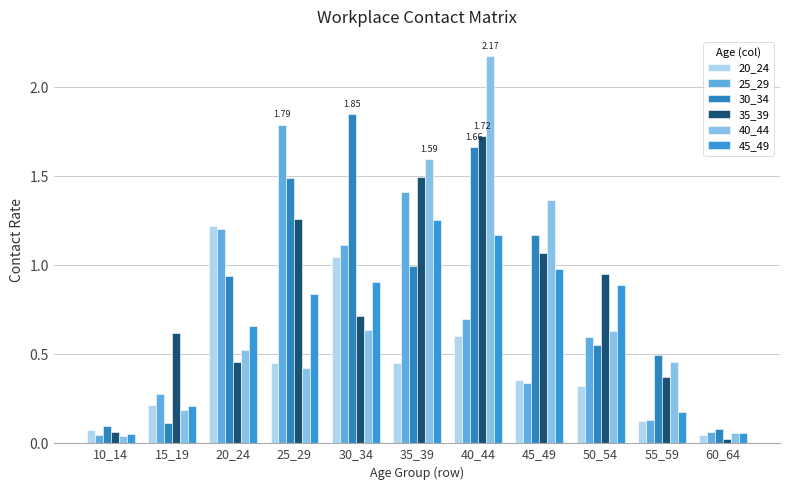

Rank the series at 45_49 from highest to lowest value.

40_44, 30_34, 35_39, 45_49, 20_24, 25_29